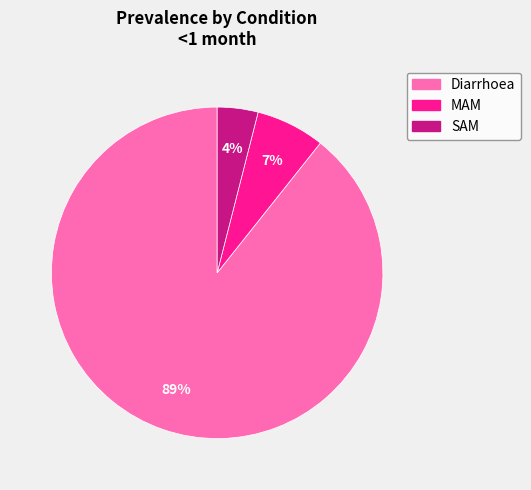

What percentage is the MAM slice, to the nearest percent?

7%